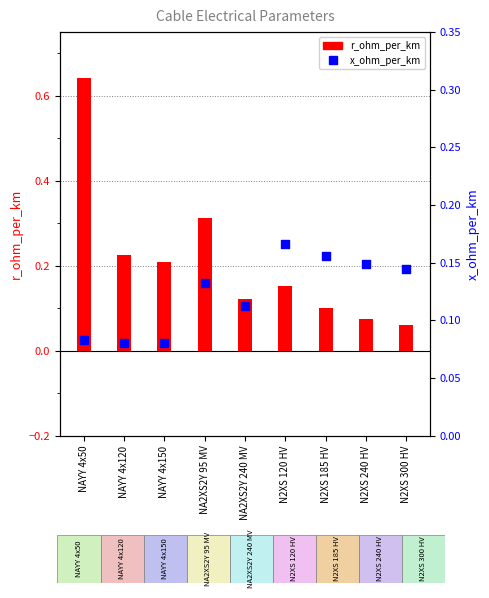

Which series contains the lowest Y value?

r_ohm_per_km